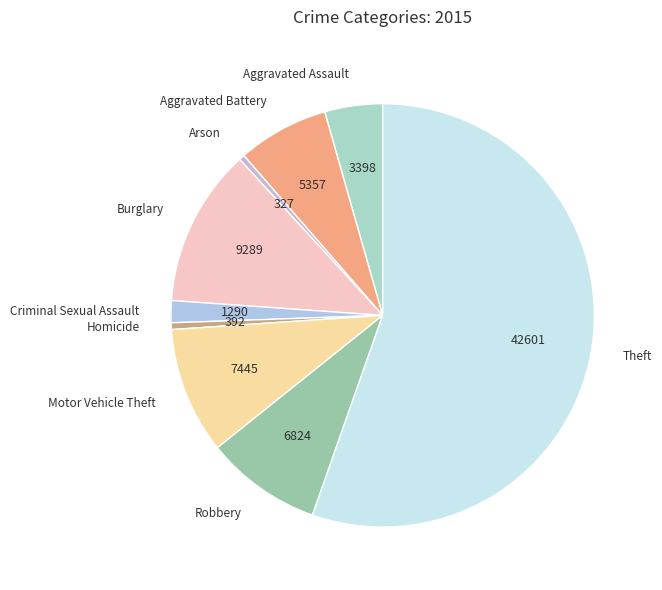

True or false: Homicide accounts for 1% of the total.

True